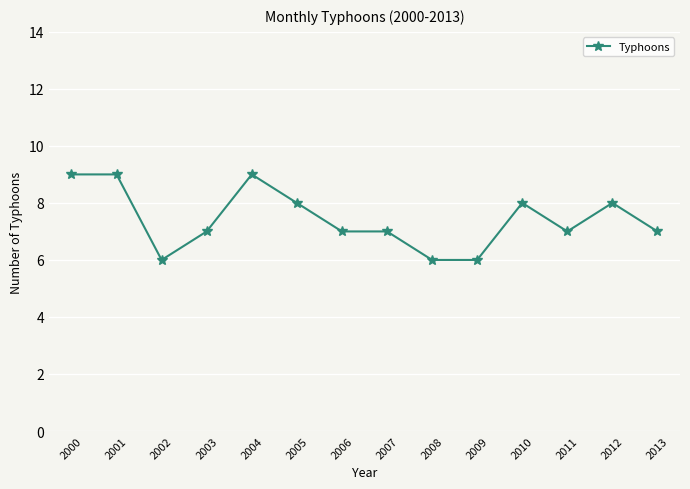

Reading left to right, transcribe all the data shown in this chart.

2000=9	2001=9	2002=6	2003=7	2004=9	2005=8	2006=7	2007=7	2008=6	2009=6	2010=8	2011=7	2012=8	2013=7